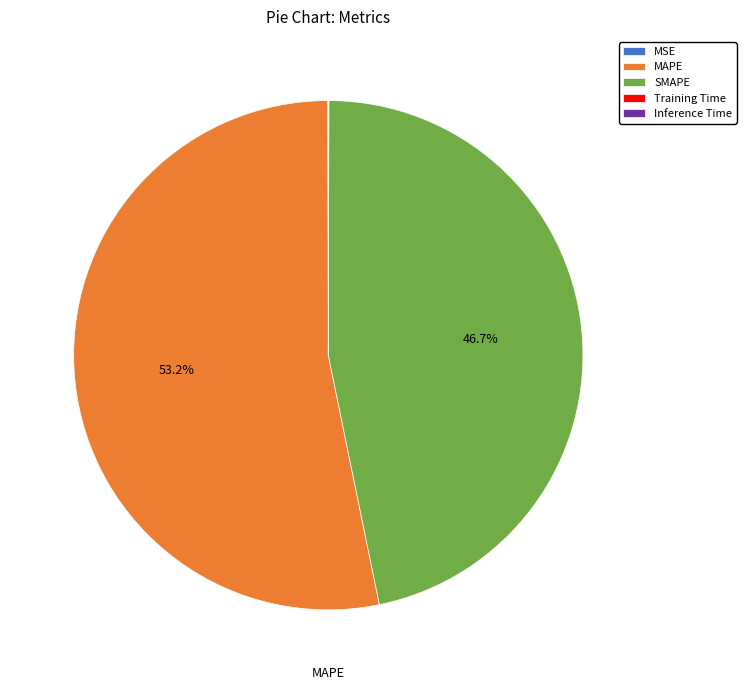

Is there a majority slice in this chart?

Yes